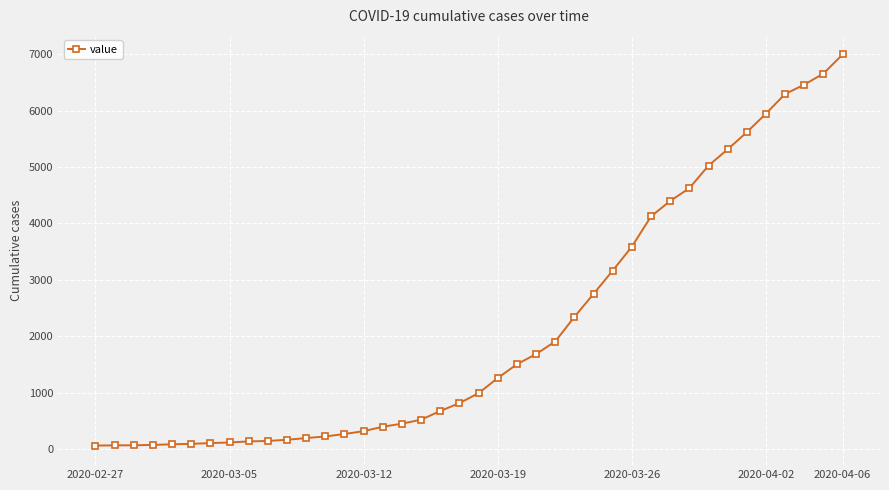

What is the difference between the second highest and minimum values?

6593